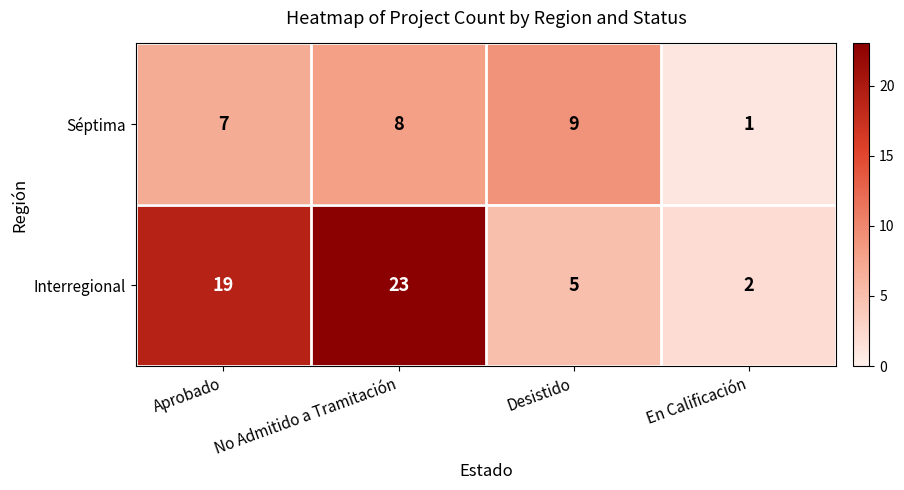

Is it true that Interregional equals 5 at Desistido?

True